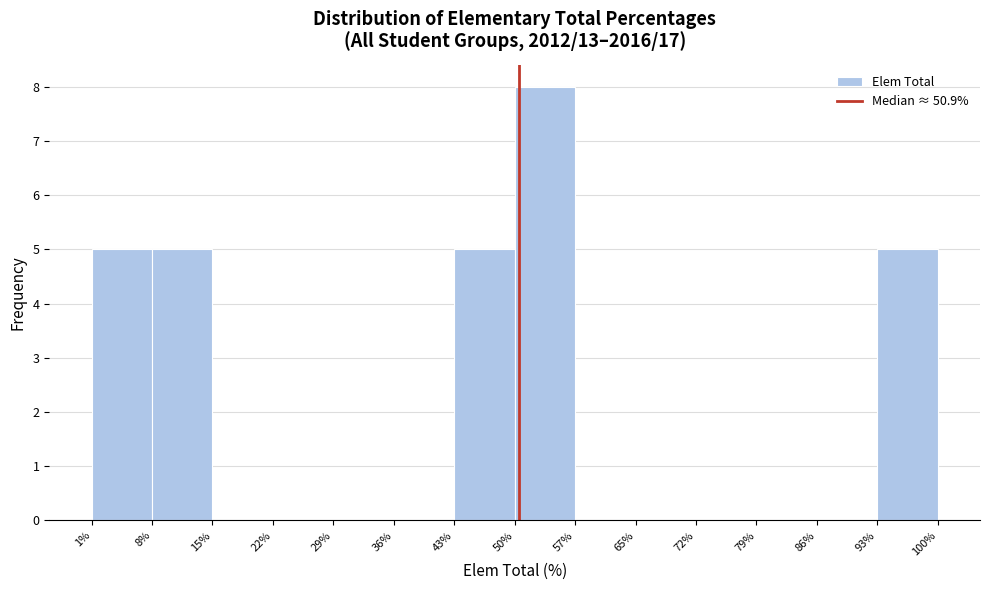

How tall is the bar that spans 43% to 50% on the x-axis? The values are not printed on the chart, so give them approximately, as read against the axis.

5